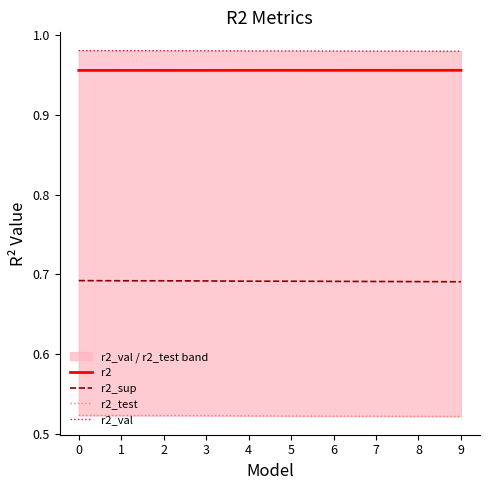

Does the chart have visible grid lines?

No